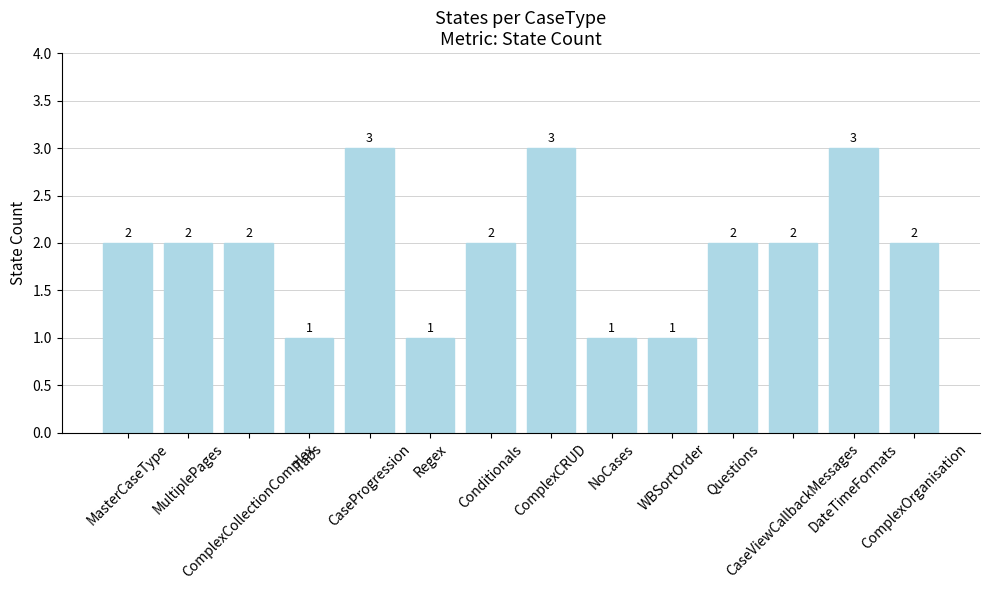

What is the minimum value shown in the chart?

1